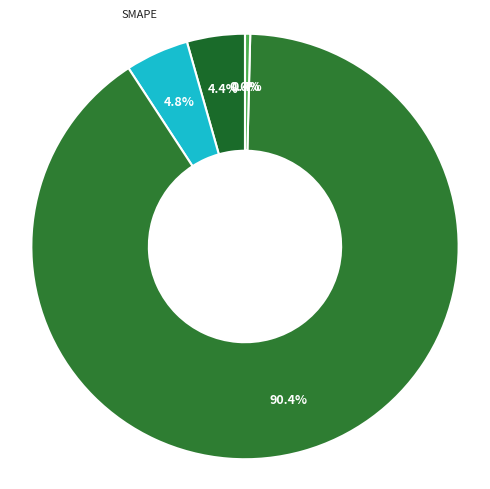

Does any single category account for the majority?

Yes